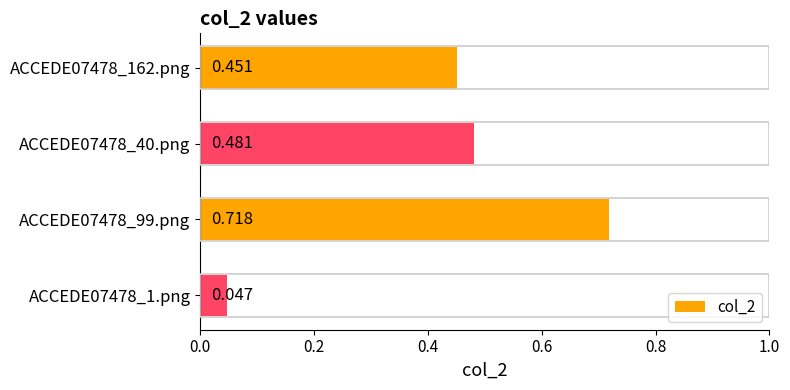

What is the average value?

0.4